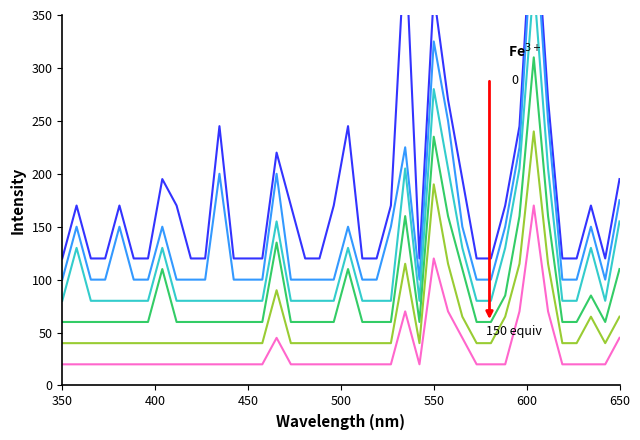

True or false: G5 and G3 cross at least once.

False